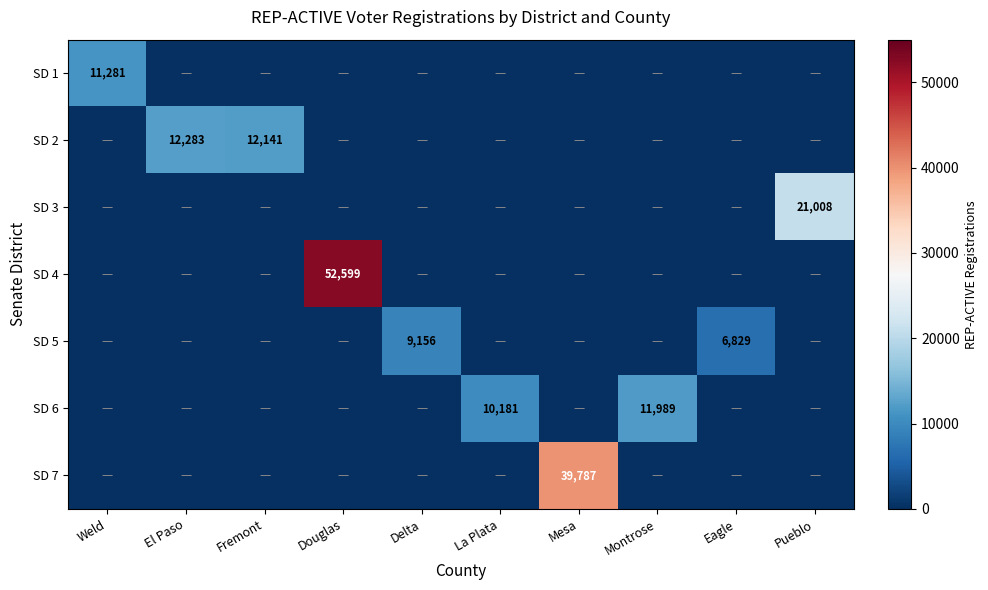

The SD 2 series shows 17576 at Fremont. True or false?

False